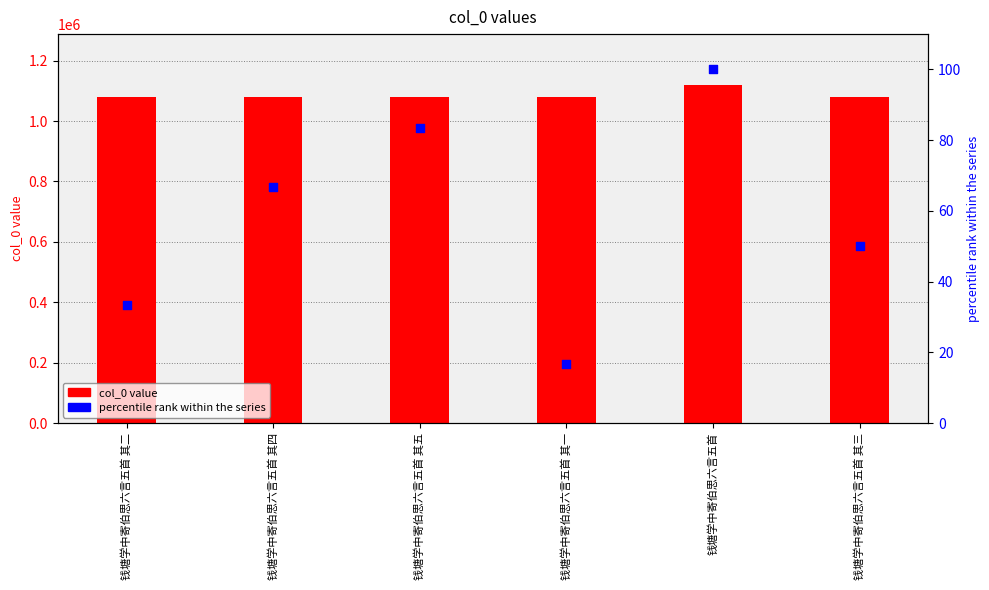

What is the total value across all series at 钱塘学中寄伯思六言五首?

1119949.0